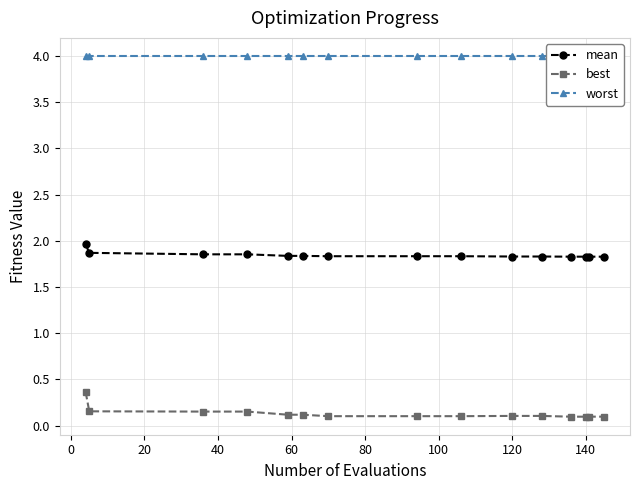

Reading right to left, extract all data points from this chart.

mean: 1.8	1.8	1.8	1.8	1.8	1.8	1.8	1.8	1.8	1.8	1.8	1.9	1.9	1.9	2.0
best: 0.1	0.1	0.1	0.1	0.1	0.1	0.1	0.1	0.1	0.1	0.1	0.2	0.2	0.2	0.4
worst: 4.0	4.0	4.0	4.0	4.0	4.0	4.0	4.0	4.0	4.0	4.0	4.0	4.0	4.0	4.0